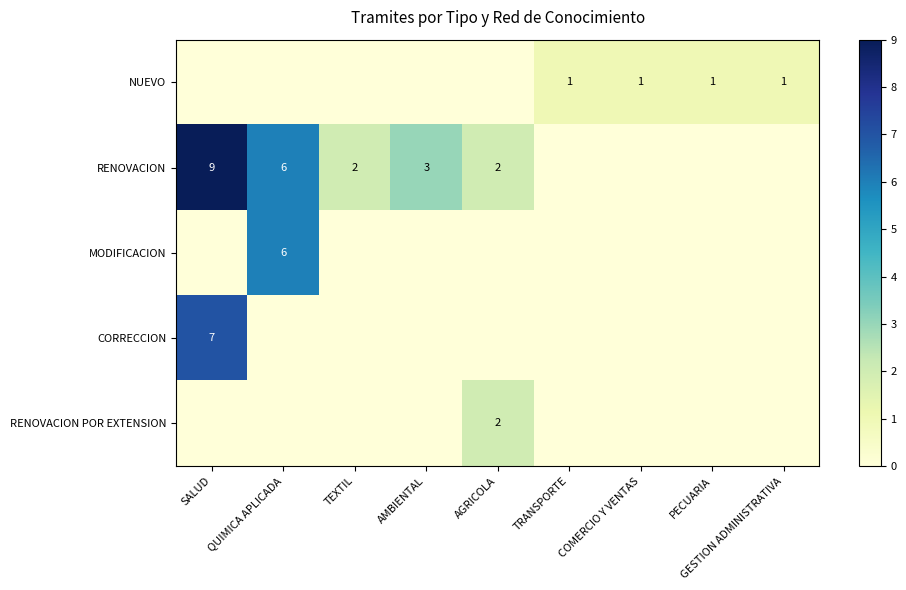

What is the difference between the RENOVACION values at AMBIENTAL and TRANSPORTE?

3